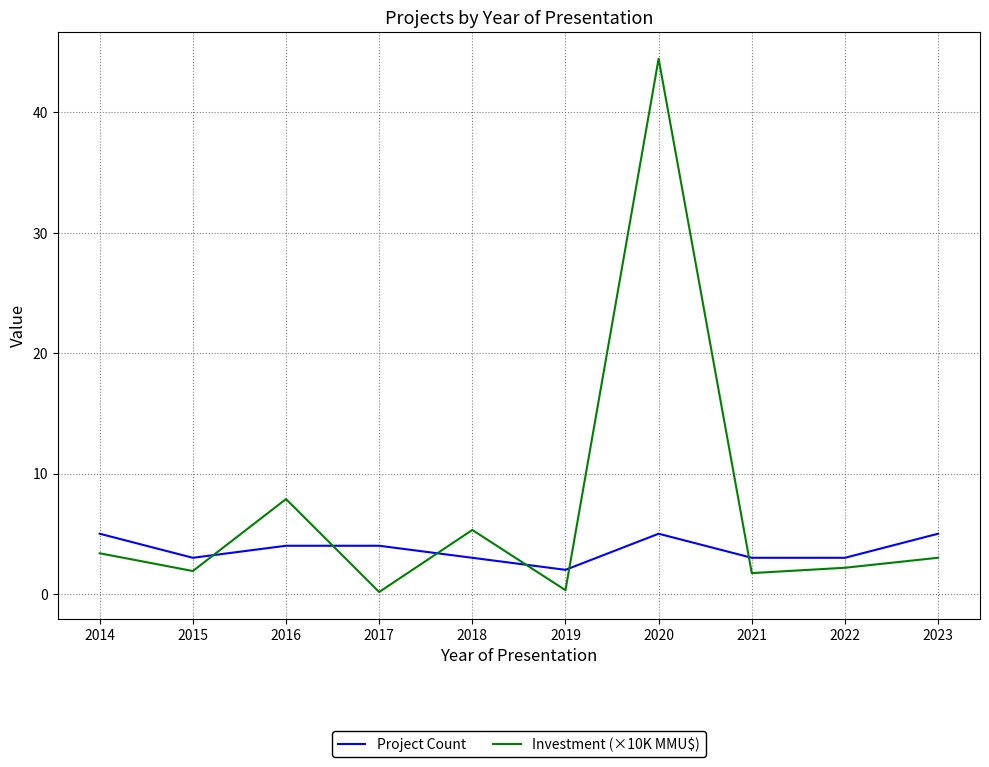

What is the total value across all series at 2018?

8.3